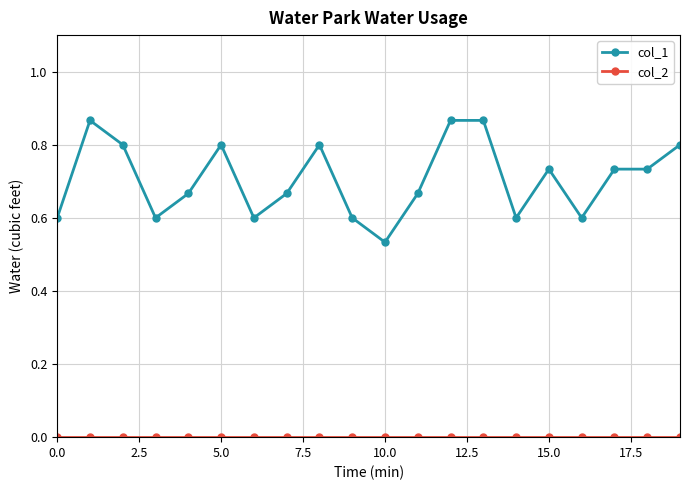

Which series has the largest total across all categories?

col_1